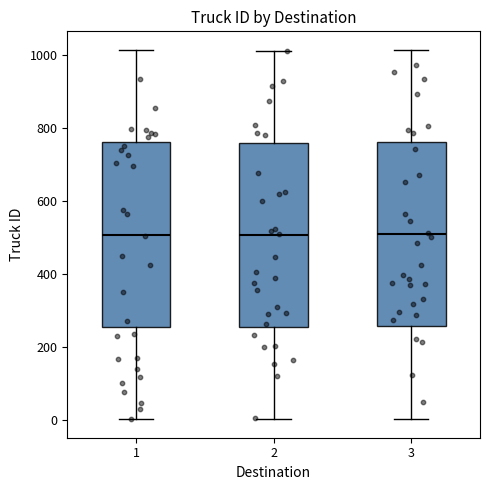

Reading left to right, transcribe this box plot: for each box, give where its median line is, the range the box spans, and where its two whiskers end, as read against the y-axis. The values are not printed on the chart, so give them approximately, as read against the axis.

1: median 500, box 260 to 760, whiskers 0 to 1020
2: median 500, box 260 to 760, whiskers 0 to 1020
3: median 500, box 260 to 760, whiskers 0 to 1020